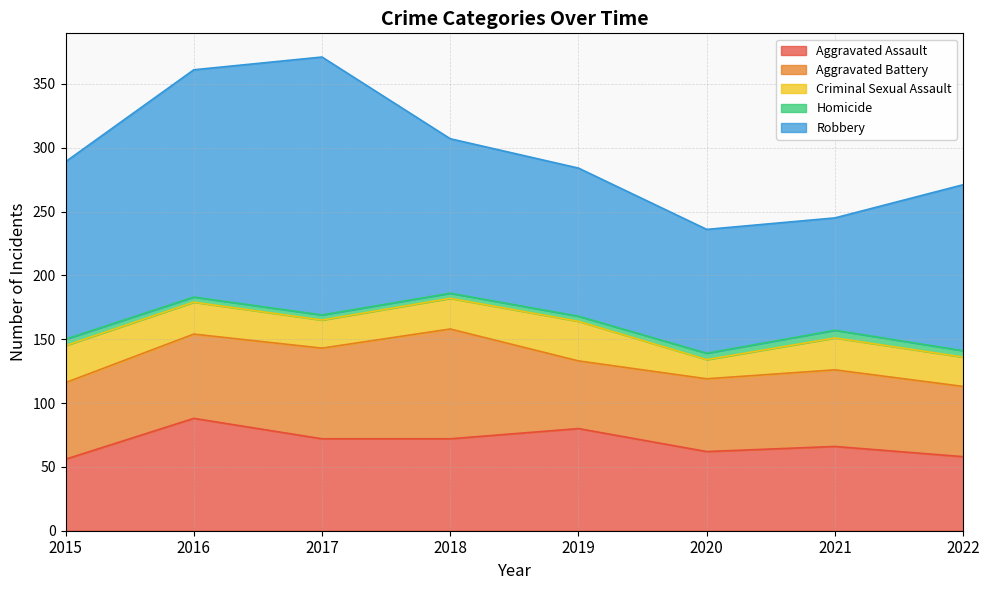

Where is Robbery nearest to the value 145?

2015